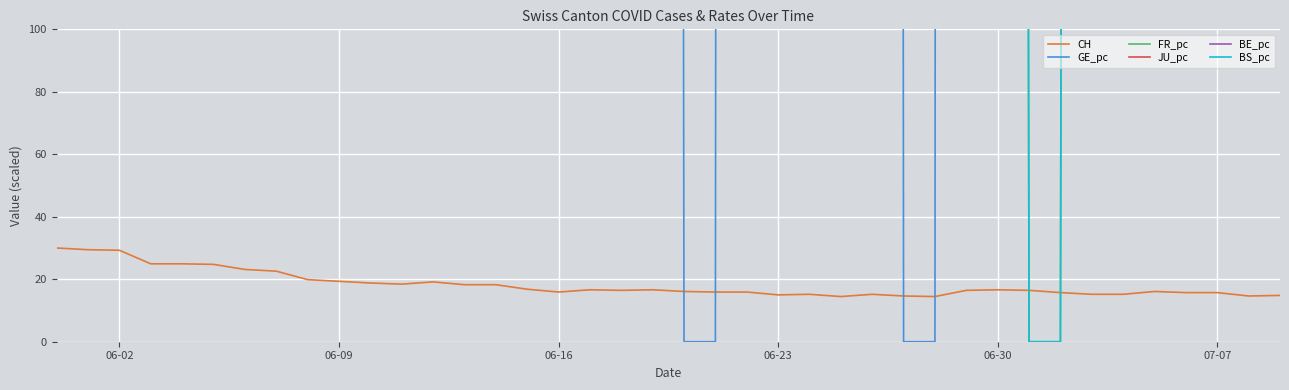

What is the maximum value for CH?

30.0